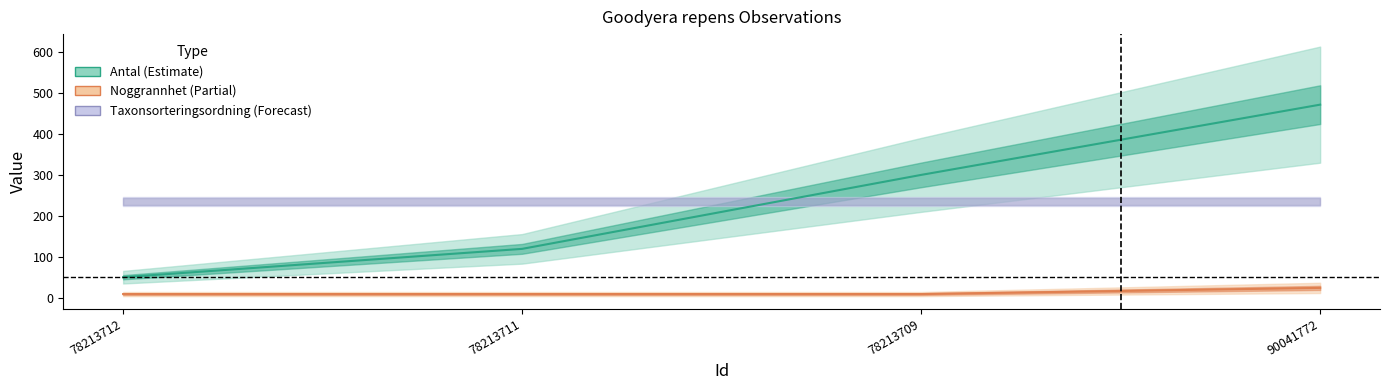

True or false: Noggrannhet has more than 0 interior local peaks.

False